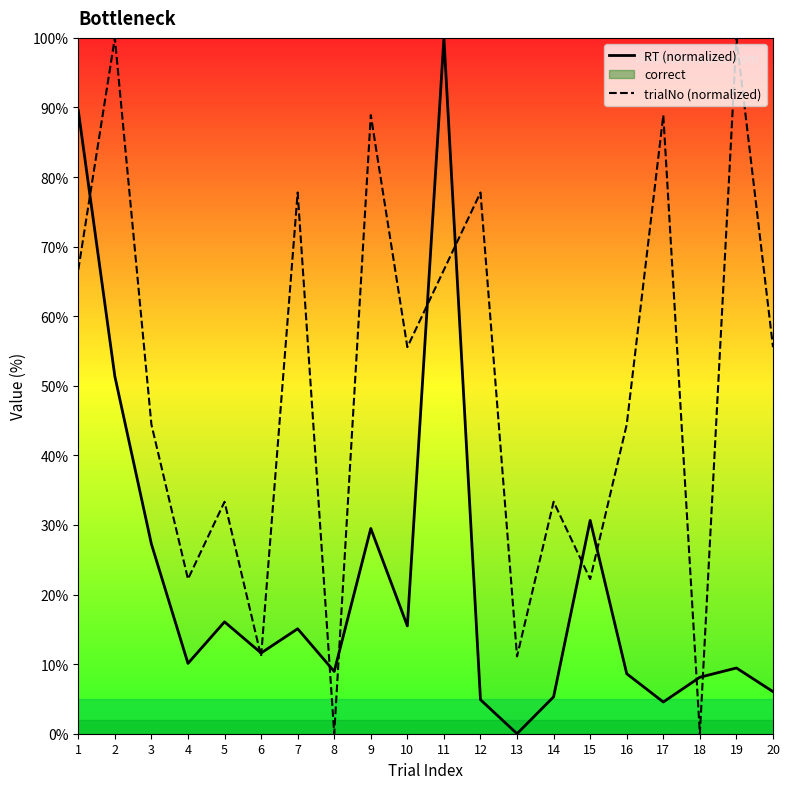

The value of trialNo (normalized) at 4 is 22.2. True or false?

True